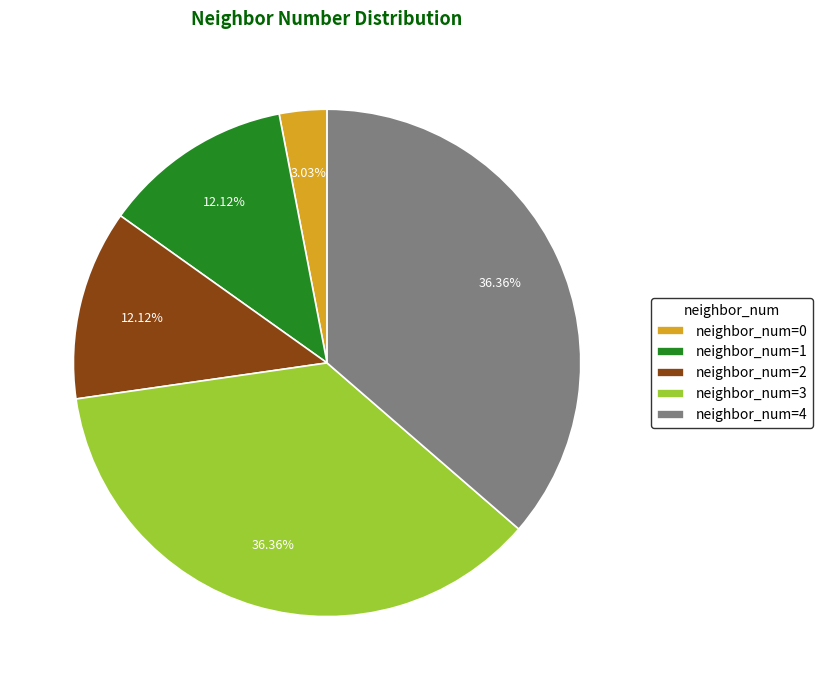

To the nearest percent, what is the average slice percentage?

20%